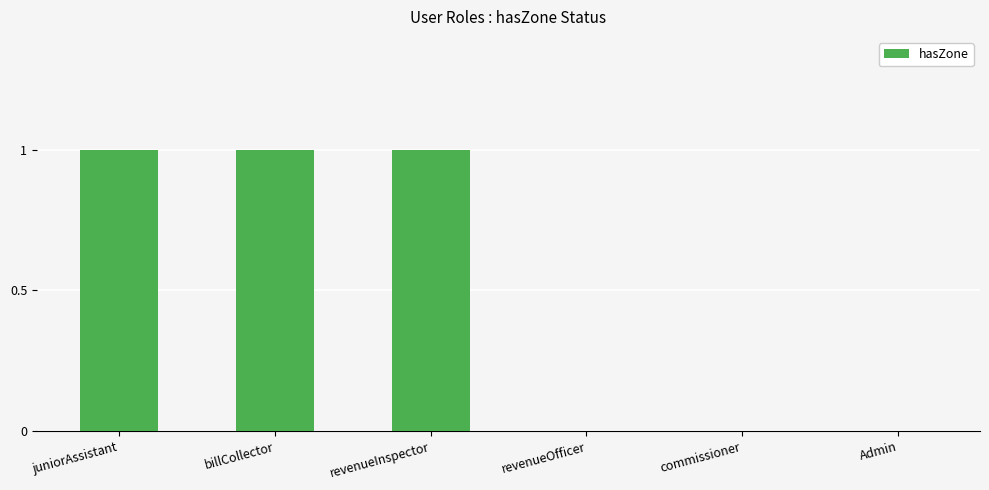

The value at commissioner is 0. True or false?

True